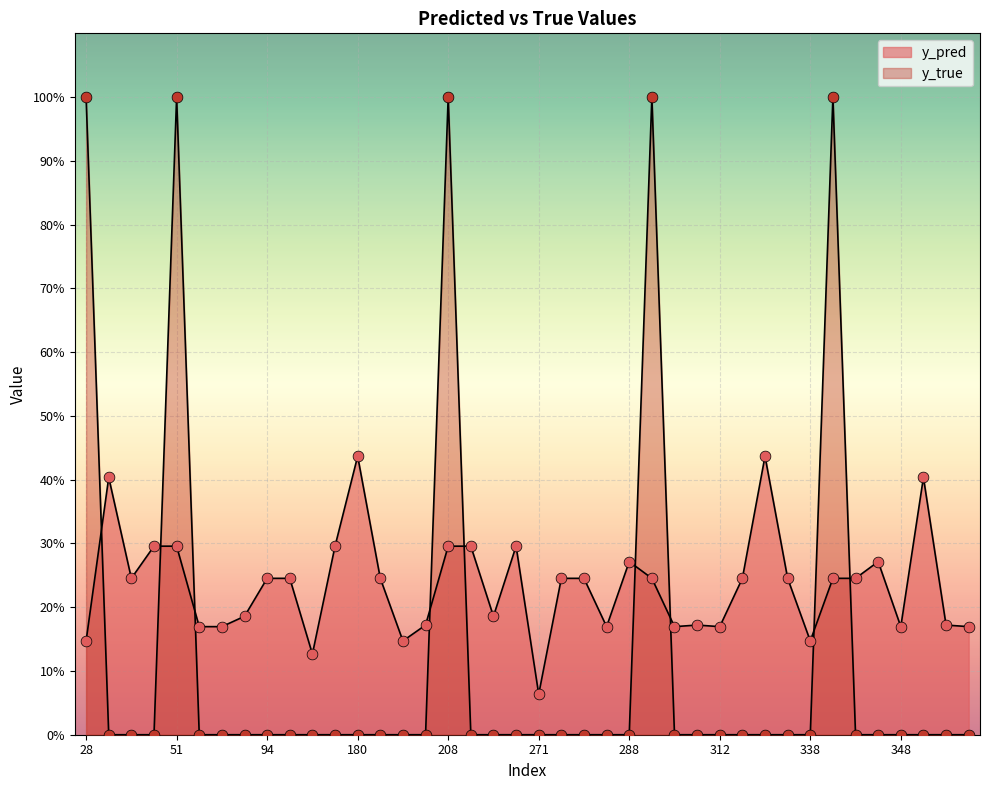

Which series reaches the maximum Y coordinate?

y_true